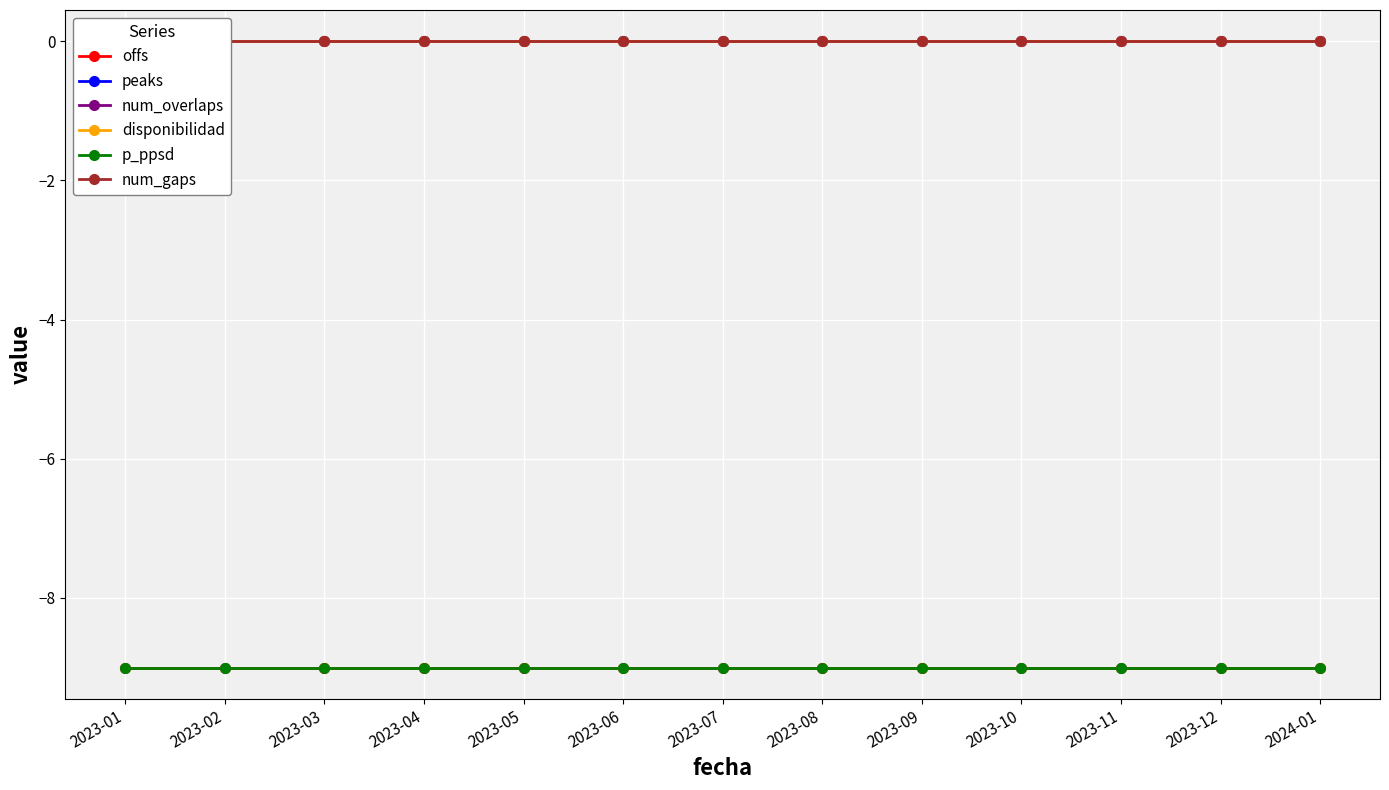

Does the chart display data point markers on the line(s)?

Yes